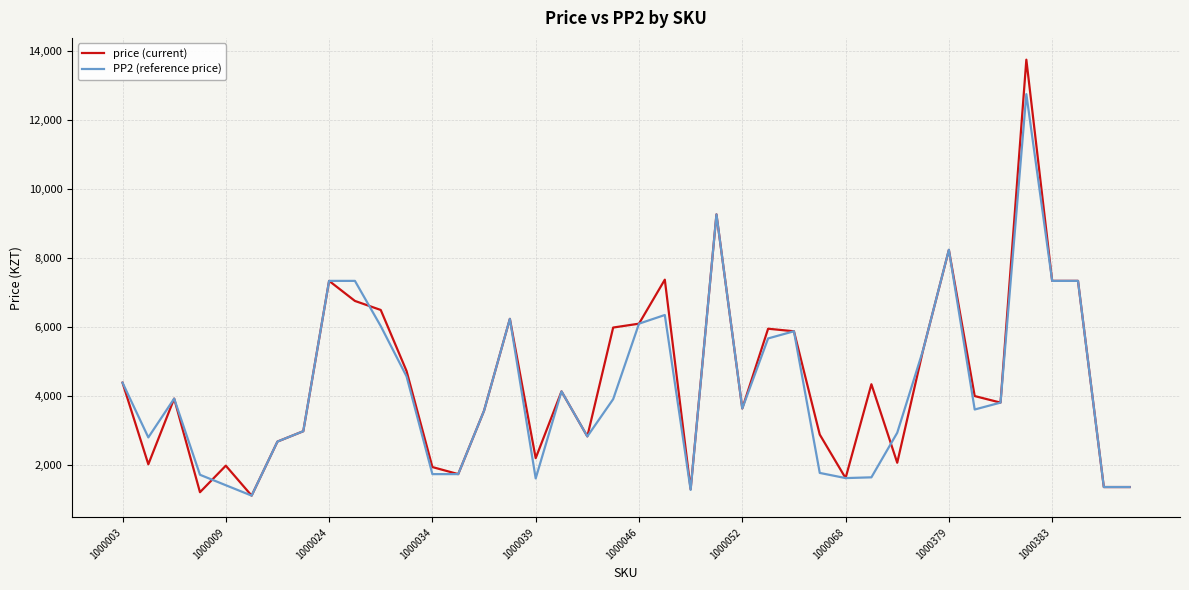

What is the highest value of the PP2 (reference price) series?

12750